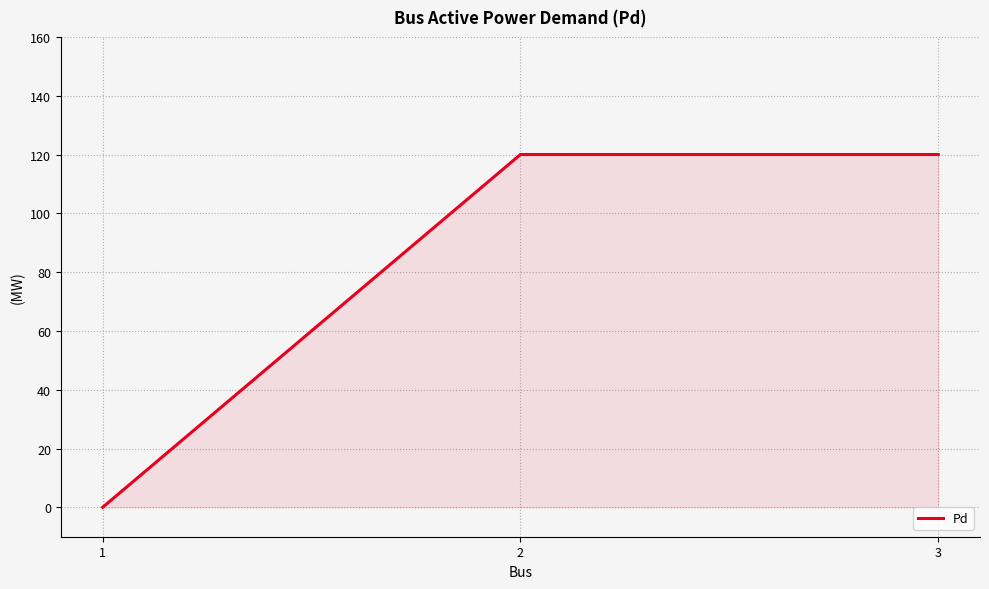

What value does the data have at 3, to the nearest 50?

100